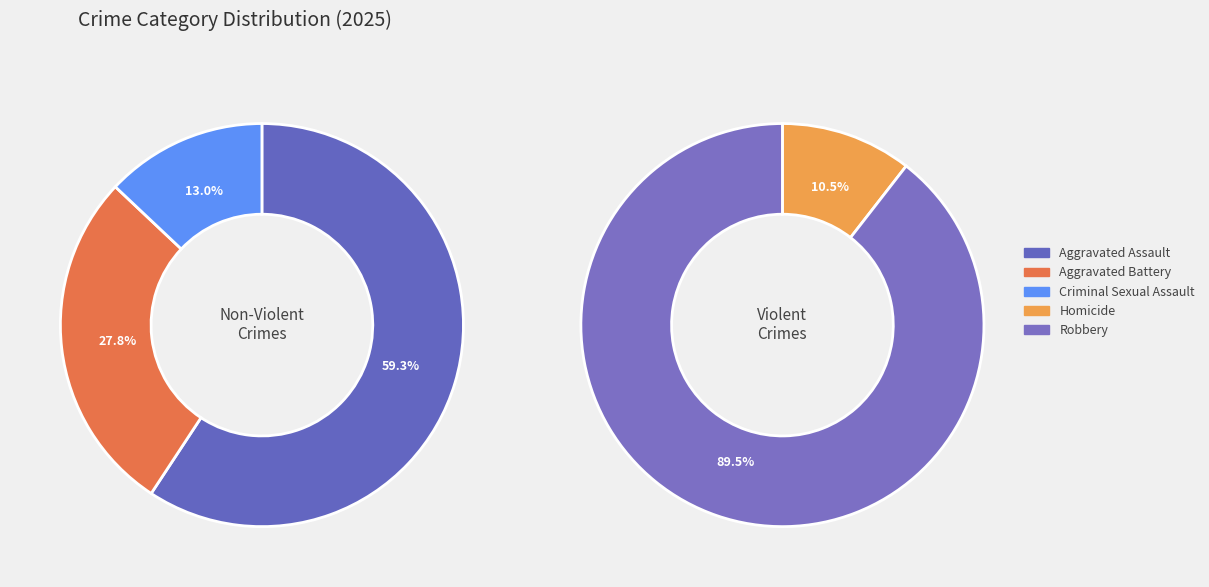

Is Homicide the majority of the pie?

No